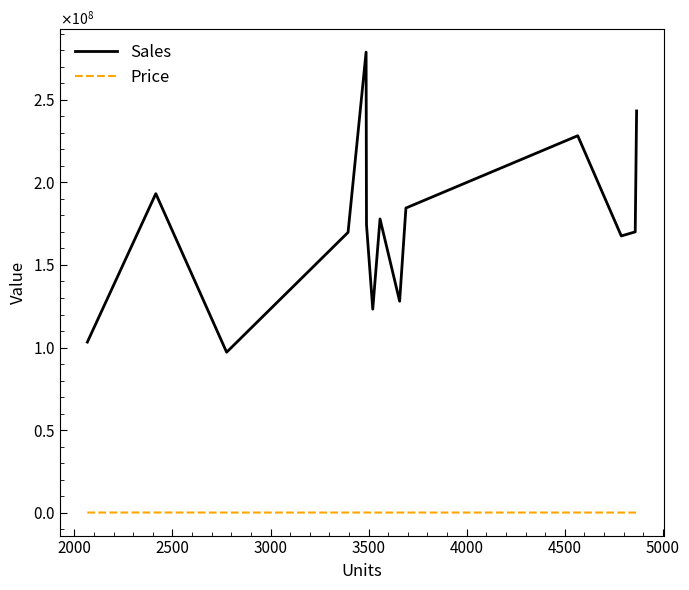

What are all the series names shown in the legend?

Sales, Price